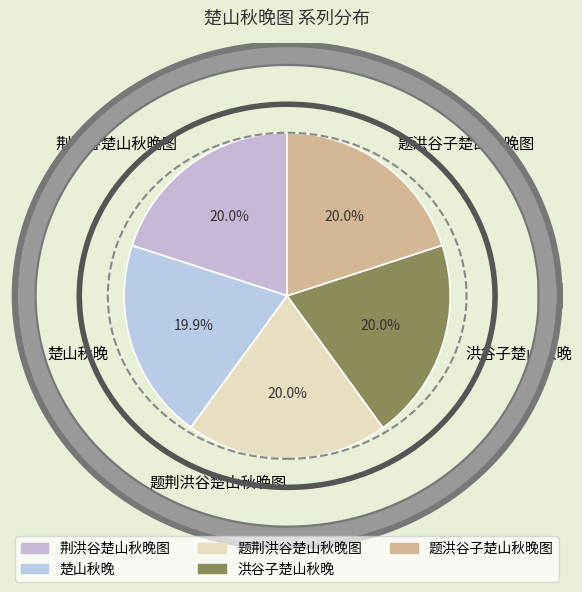

Between 题洪谷子楚山秋晚图 and 洪谷子楚山秋晚, which is larger?

洪谷子楚山秋晚